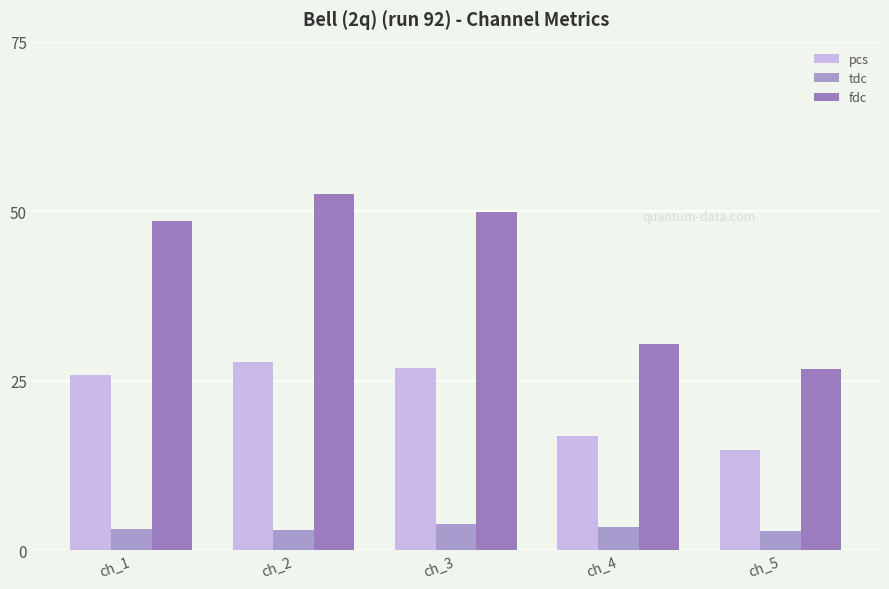

Are the bars grouped side by side (vs. stacked)?

Yes